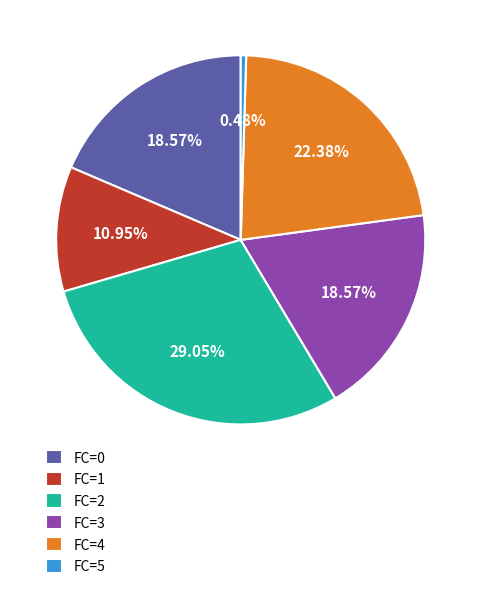

Between FC=0 and FC=1, which is larger?

FC=0